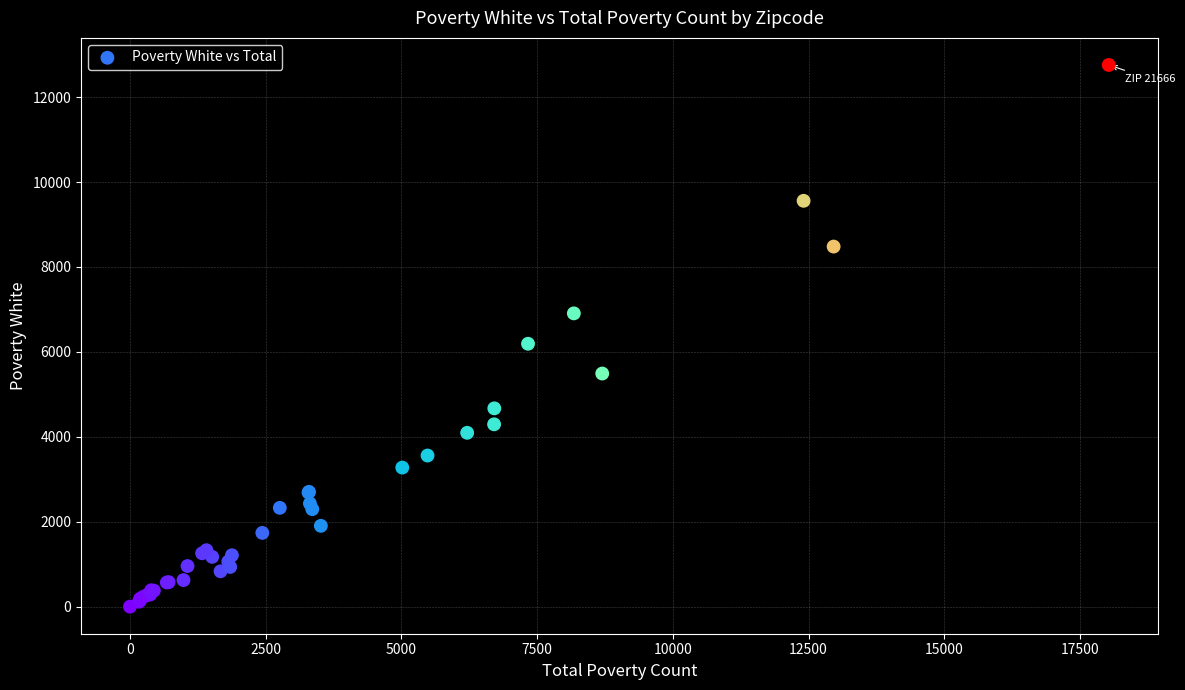

What Y value in the scatter plot is closest to 6378?

6191